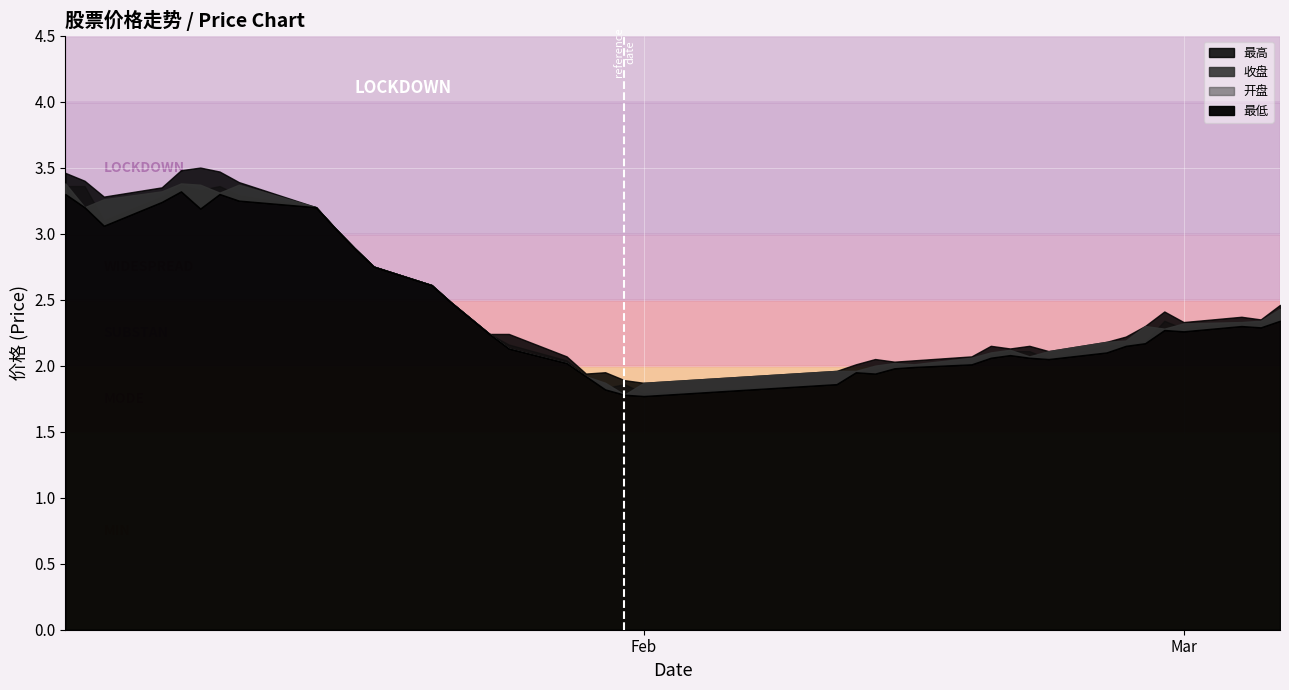

The value of 最高 at 29 is 2.1. True or false?

True